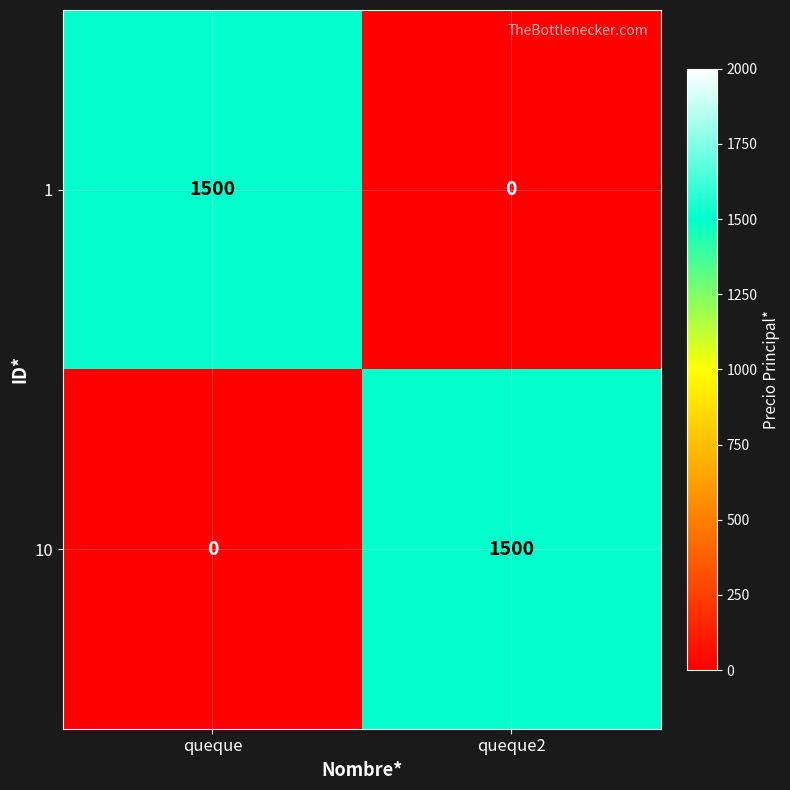

What value does the 10 series have at queque2, to the nearest 100?

1500